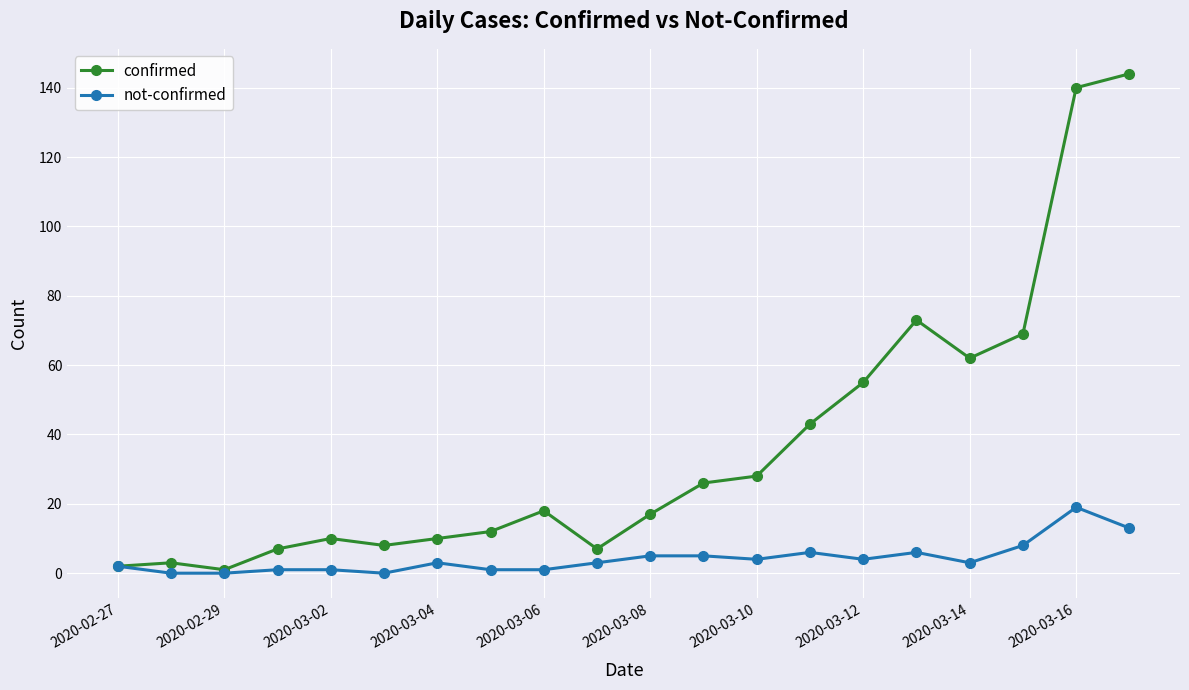

How many data points in confirmed are less than 18?

10